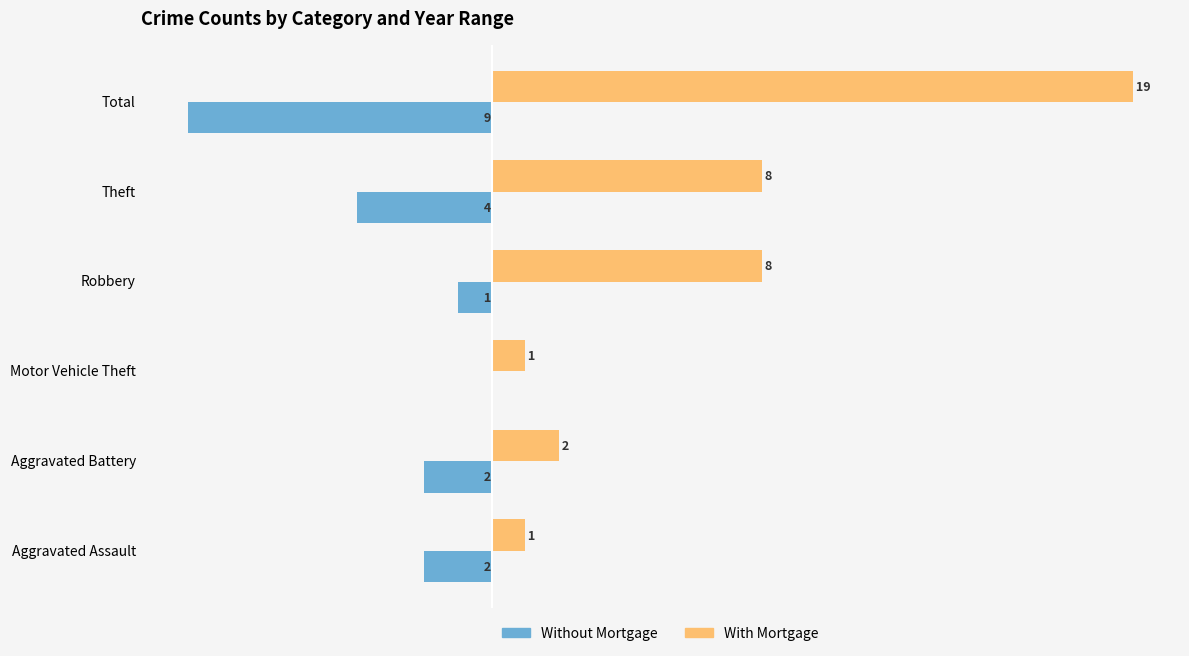

At which label does With Mortgage reach its peak?

Total